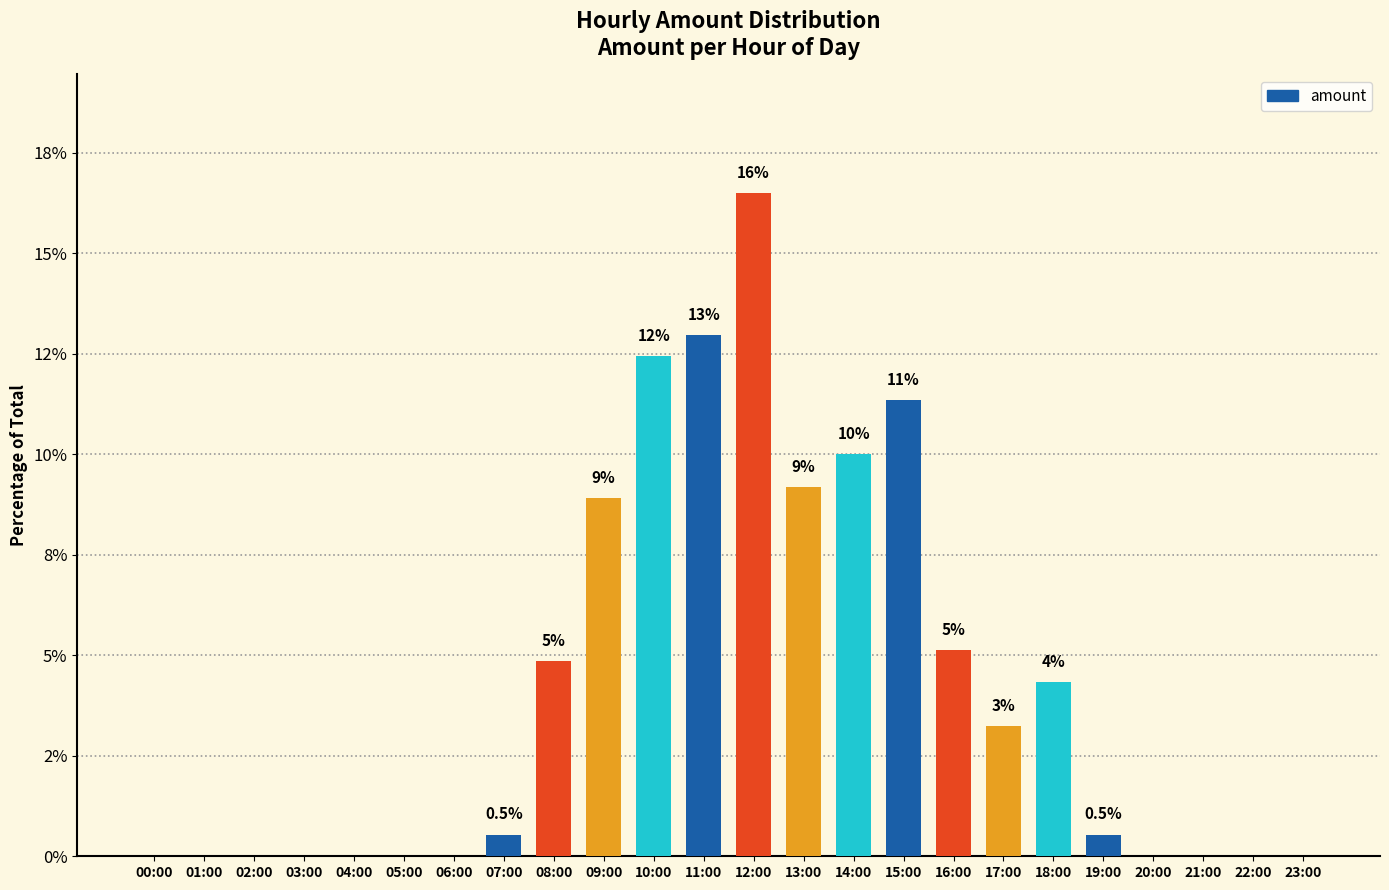

Reading left to right, transcribe all the data shown in this chart.

00:00=0.0	01:00=0.0	02:00=0.0	03:00=0.0	04:00=0.0	05:00=0.0	06:00=0.0	07:00=0.5	08:00=4.9	09:00=8.9	10:00=12.4	11:00=13.0	12:00=16.5	13:00=9.2	14:00=10.0	15:00=11.4	16:00=5.1	17:00=3.2	18:00=4.3	19:00=0.5	20:00=0.0	21:00=0.0	22:00=0.0	23:00=0.0